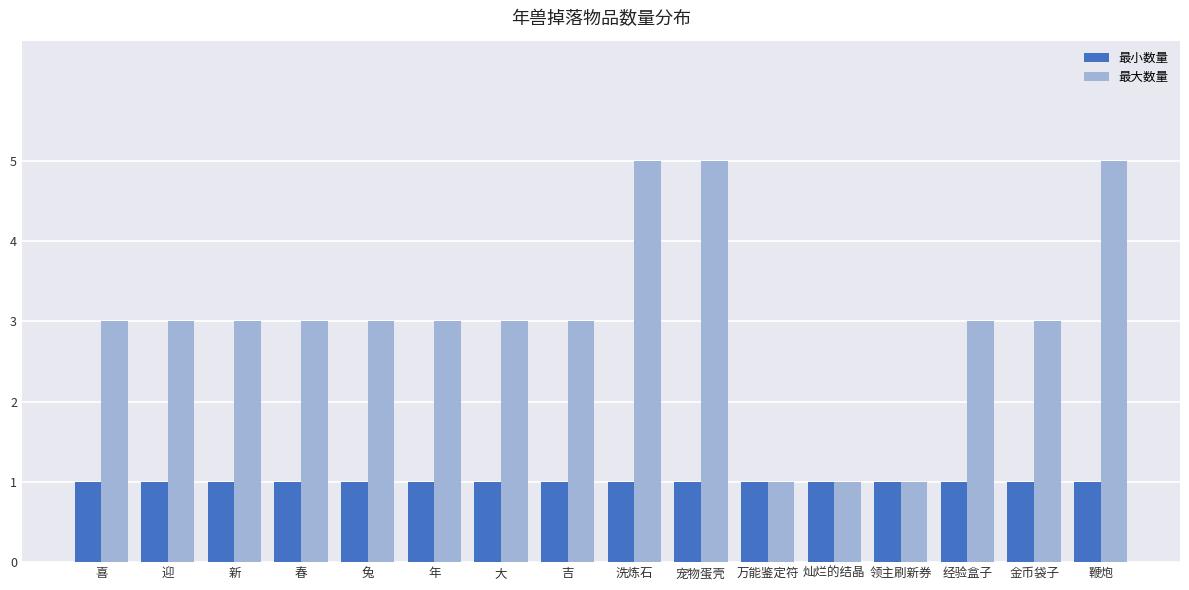

Reading left to right, what are all the values shown in this chart?

最小数量: 喜=1	迎=1	新=1	春=1	兔=1	年=1	大=1	吉=1	洗炼石=1	宠物蛋壳=1	万能鉴定符=1	灿烂的结晶=1	领主刷新券=1	经验盒子=1	金币袋子=1	鞭炮=1
最大数量: 喜=3	迎=3	新=3	春=3	兔=3	年=3	大=3	吉=3	洗炼石=5	宠物蛋壳=5	万能鉴定符=1	灿烂的结晶=1	领主刷新券=1	经验盒子=3	金币袋子=3	鞭炮=5